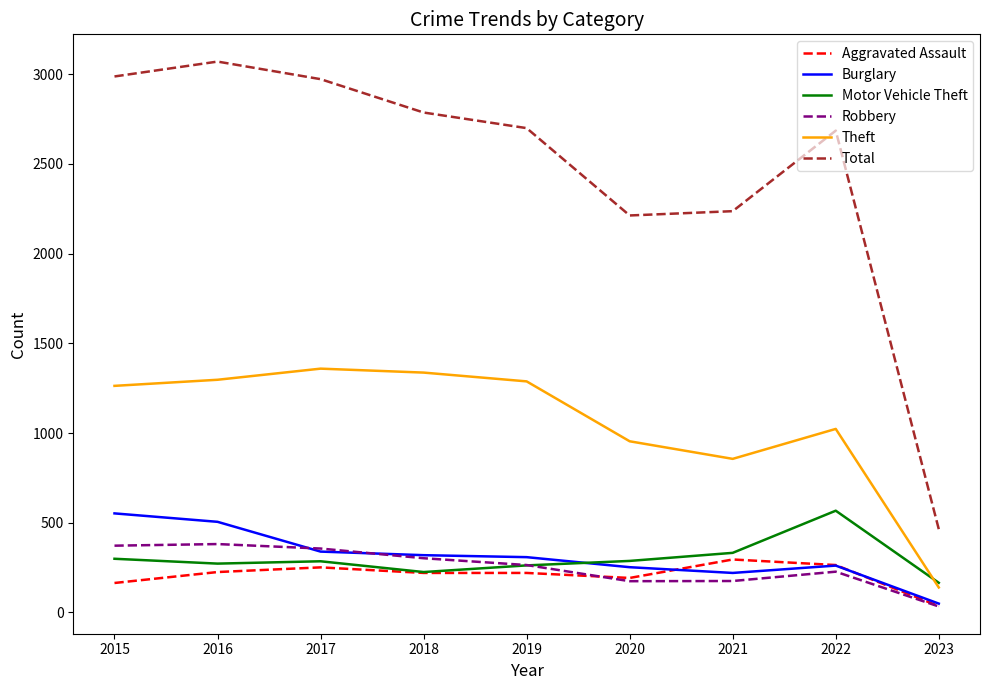

What is the maximum value shown in the chart?

3071